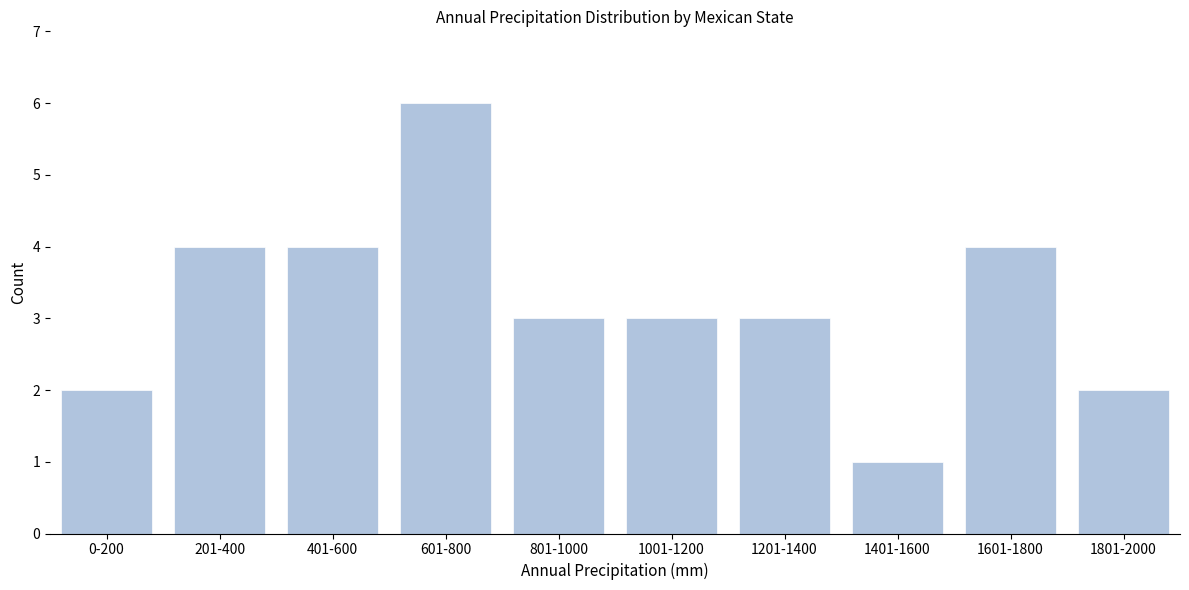

Reading right to left, what are all the values shown in this chart?

2	4	1	3	3	3	6	4	4	2